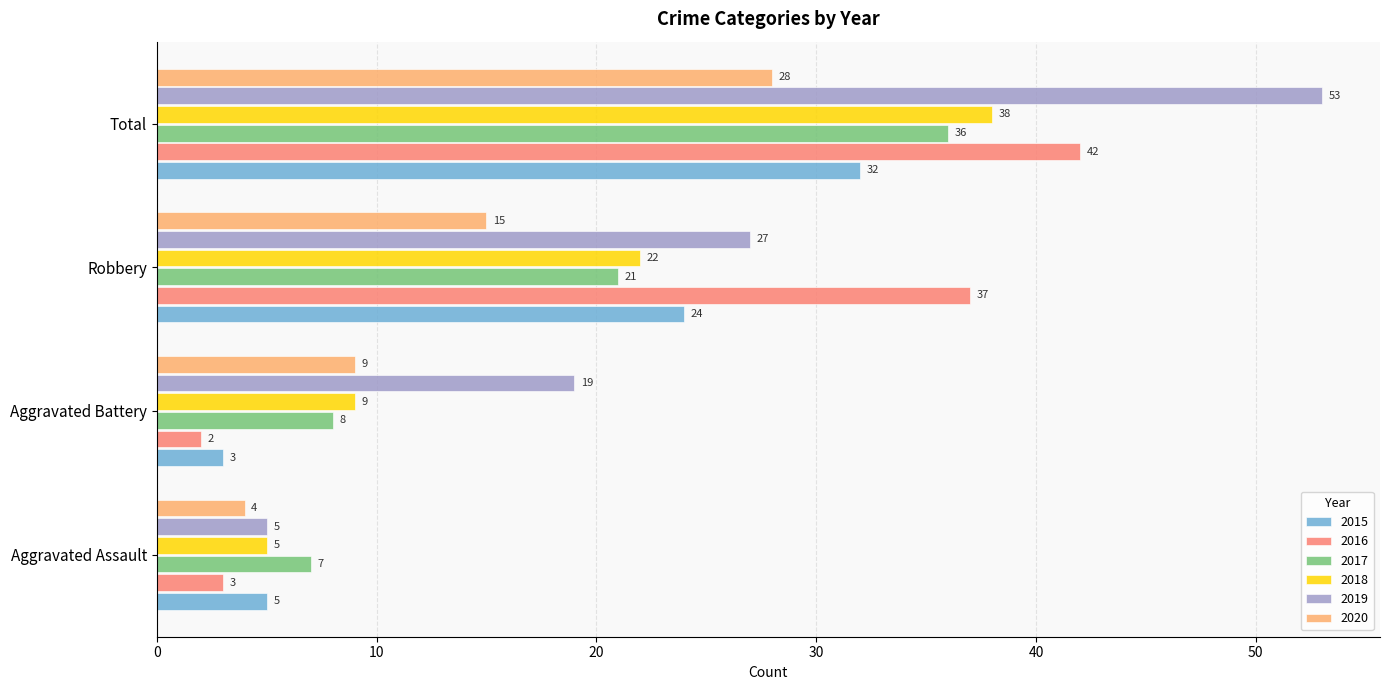

Which series changed the most between Aggravated Assault and Total?

2019